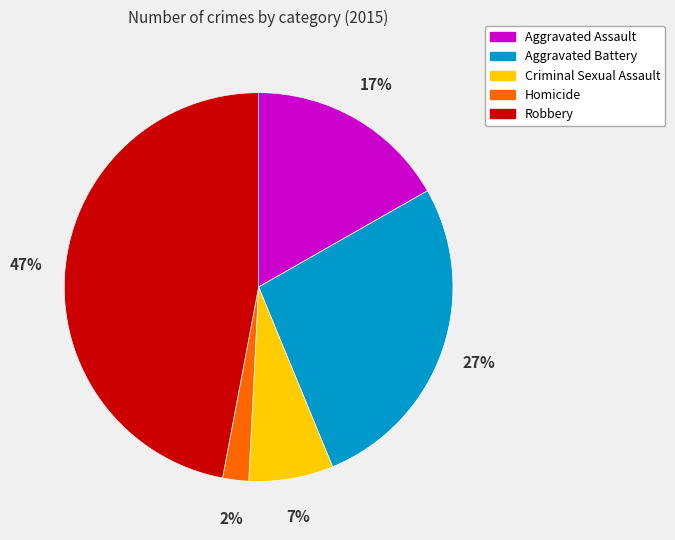

True or false: Aggravated Assault accounts for 17% of the total.

True